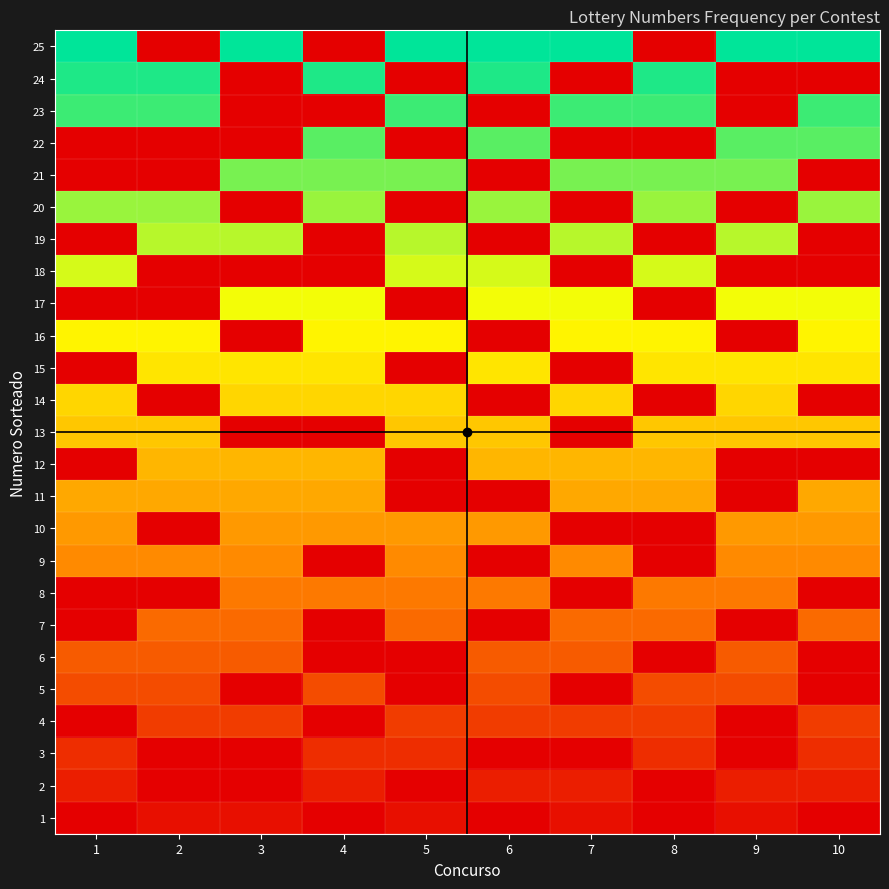

Reading left to right, list all the values displayed in this chart.

1: 1=0.0	2=0.0	3=0.0	4=0.0	5=0.0	6=0.0	7=0.0	8=0.0	9=0.0	10=0.0
2: 1=0.1	2=0.0	3=0.0	4=0.1	5=0.0	6=0.1	7=0.1	8=0.0	9=0.1	10=0.1
3: 1=0.1	2=0.0	3=0.0	4=0.1	5=0.1	6=0.0	7=0.0	8=0.1	9=0.0	10=0.1
4: 1=0.0	2=0.2	3=0.2	4=0.0	5=0.2	6=0.2	7=0.2	8=0.2	9=0.0	10=0.2
5: 1=0.2	2=0.2	3=0.0	4=0.2	5=0.0	6=0.2	7=0.0	8=0.2	9=0.2	10=0.0
6: 1=0.2	2=0.2	3=0.2	4=0.0	5=0.0	6=0.2	7=0.2	8=0.0	9=0.2	10=0.0
7: 1=0.0	2=0.3	3=0.3	4=0.0	5=0.3	6=0.0	7=0.3	8=0.3	9=0.0	10=0.3
8: 1=0.0	2=0.0	3=0.3	4=0.3	5=0.3	6=0.3	7=0.0	8=0.3	9=0.3	10=0.0
9: 1=0.4	2=0.4	3=0.4	4=0.0	5=0.4	6=0.0	7=0.4	8=0.0	9=0.4	10=0.4
10: 1=0.4	2=0.0	3=0.4	4=0.4	5=0.4	6=0.4	7=0.0	8=0.0	9=0.4	10=0.4
11: 1=0.4	2=0.4	3=0.4	4=0.4	5=0.0	6=0.0	7=0.4	8=0.4	9=0.0	10=0.4
12: 1=0.0	2=0.5	3=0.5	4=0.5	5=0.0	6=0.5	7=0.5	8=0.5	9=0.0	10=0.0
13: 1=0.5	2=0.5	3=0.0	4=0.0	5=0.5	6=0.5	7=0.0	8=0.5	9=0.5	10=0.5
14: 1=0.6	2=0.0	3=0.6	4=0.6	5=0.6	6=0.0	7=0.6	8=0.0	9=0.6	10=0.0
15: 1=0.0	2=0.6	3=0.6	4=0.6	5=0.0	6=0.6	7=0.0	8=0.6	9=0.6	10=0.6
16: 1=0.6	2=0.6	3=0.0	4=0.6	5=0.6	6=0.0	7=0.6	8=0.6	9=0.0	10=0.6
17: 1=0.0	2=0.0	3=0.7	4=0.7	5=0.0	6=0.7	7=0.7	8=0.0	9=0.7	10=0.7
18: 1=0.7	2=0.0	3=0.0	4=0.0	5=0.7	6=0.7	7=0.0	8=0.7	9=0.0	10=0.0
19: 1=0.0	2=0.8	3=0.8	4=0.0	5=0.8	6=0.0	7=0.8	8=0.0	9=0.8	10=0.0
20: 1=0.8	2=0.8	3=0.0	4=0.8	5=0.0	6=0.8	7=0.0	8=0.8	9=0.0	10=0.8
21: 1=0.0	2=0.0	3=0.8	4=0.8	5=0.8	6=0.0	7=0.8	8=0.8	9=0.8	10=0.0
22: 1=0.0	2=0.0	3=0.0	4=0.9	5=0.0	6=0.9	7=0.0	8=0.0	9=0.9	10=0.9
23: 1=0.9	2=0.9	3=0.0	4=0.0	5=0.9	6=0.0	7=0.9	8=0.9	9=0.0	10=0.9
24: 1=1.0	2=1.0	3=0.0	4=1.0	5=0.0	6=1.0	7=0.0	8=1.0	9=0.0	10=0.0
25: 1=1.0	2=0.0	3=1.0	4=0.0	5=1.0	6=1.0	7=1.0	8=0.0	9=1.0	10=1.0